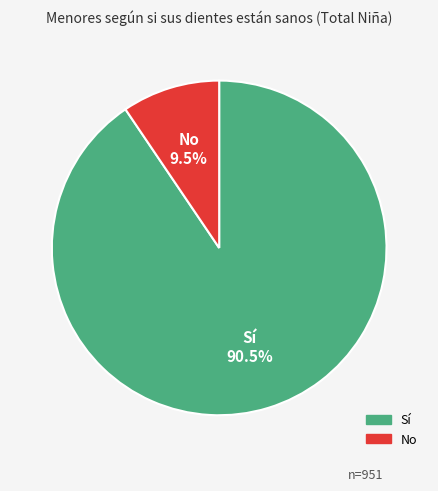

How many slices are in this pie chart?

2